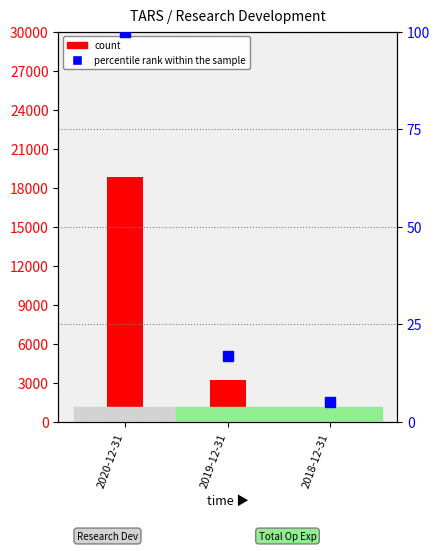

How many bars are there in each group?

2